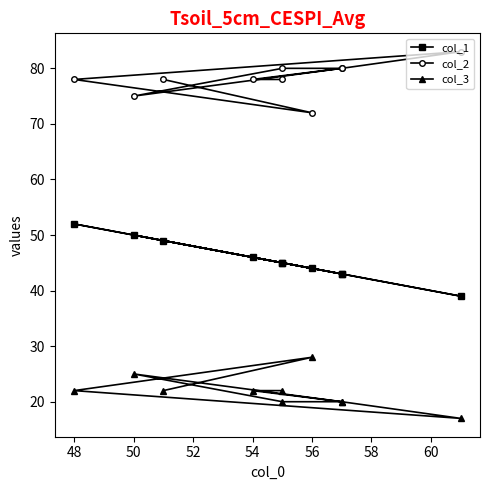

True or false: col_1 and col_3 intersect in this chart.

False